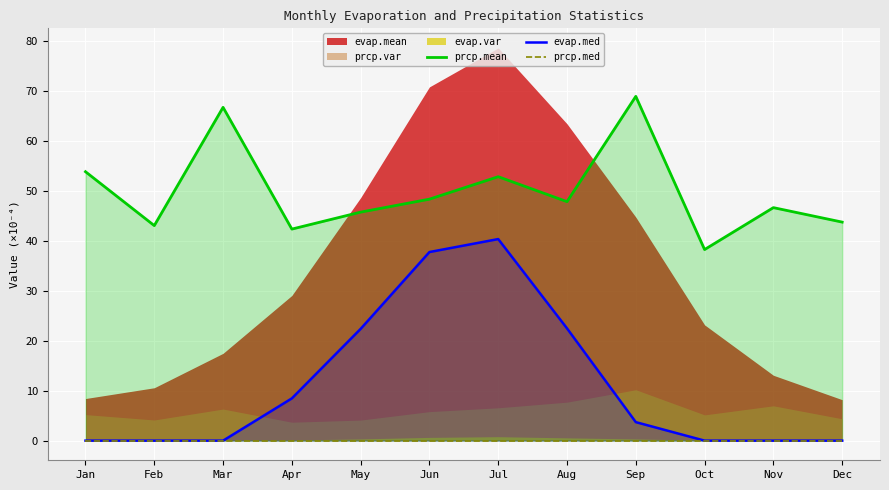

What is the sum of all evap.med values?

135.3